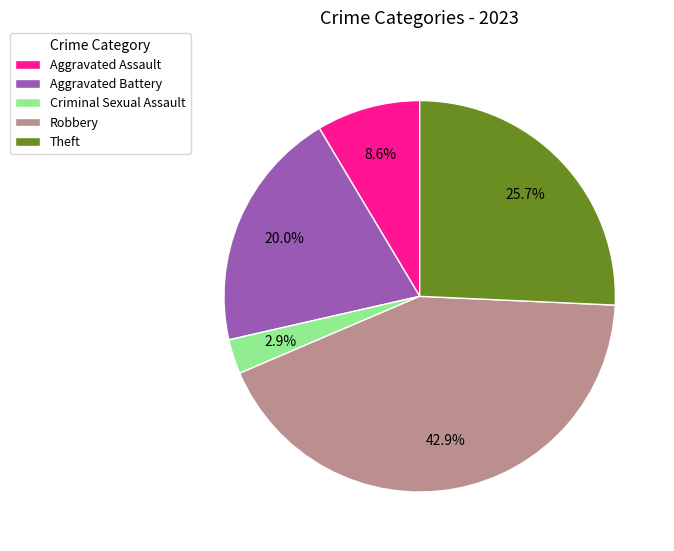

To the nearest percent, what percentage of the pie is Aggravated Assault?

9%